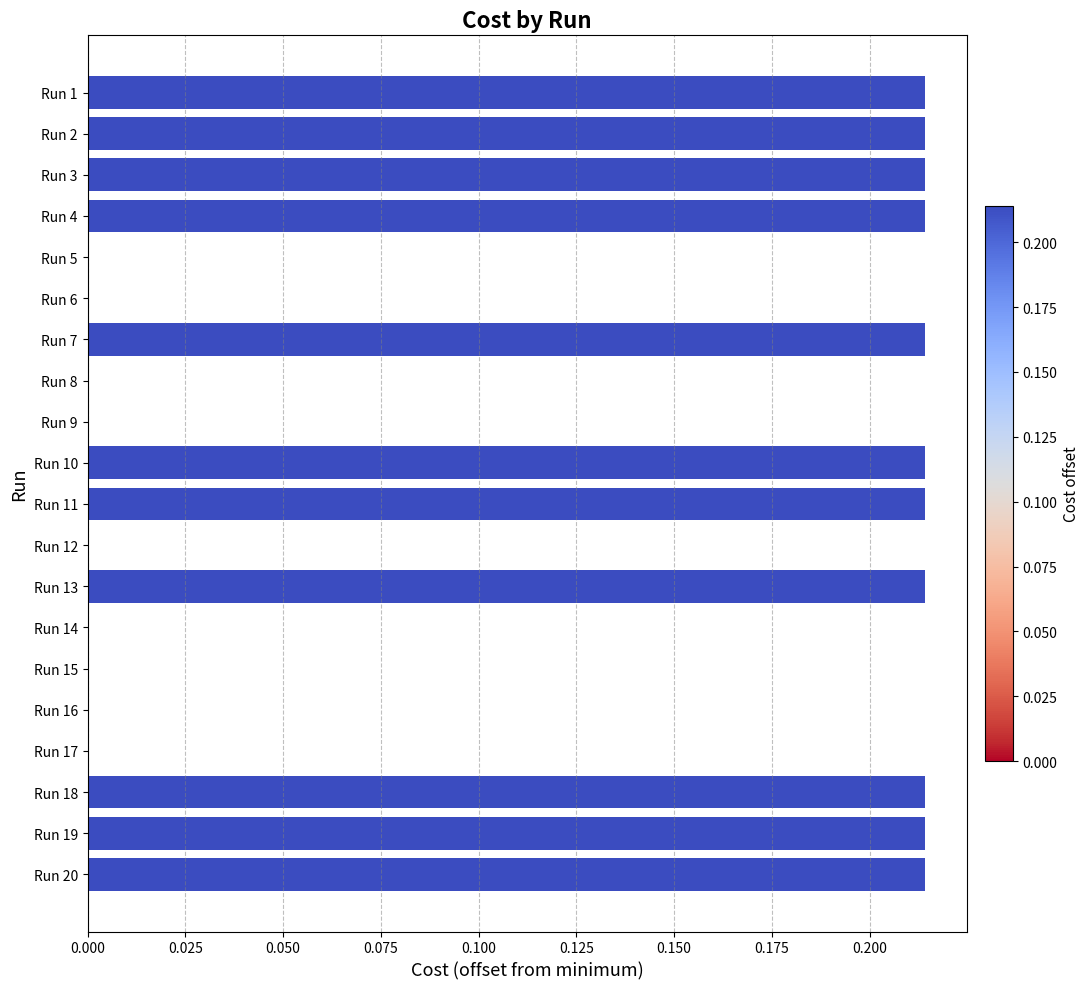

What is the change in value from Run 8 to Run 18?

+0.2